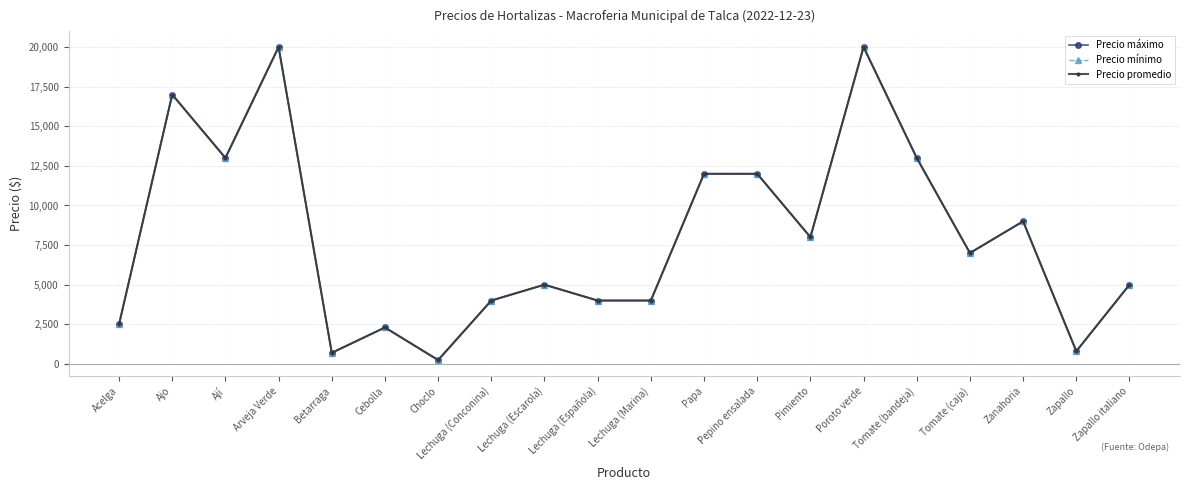

Does the chart have visible grid lines?

Yes